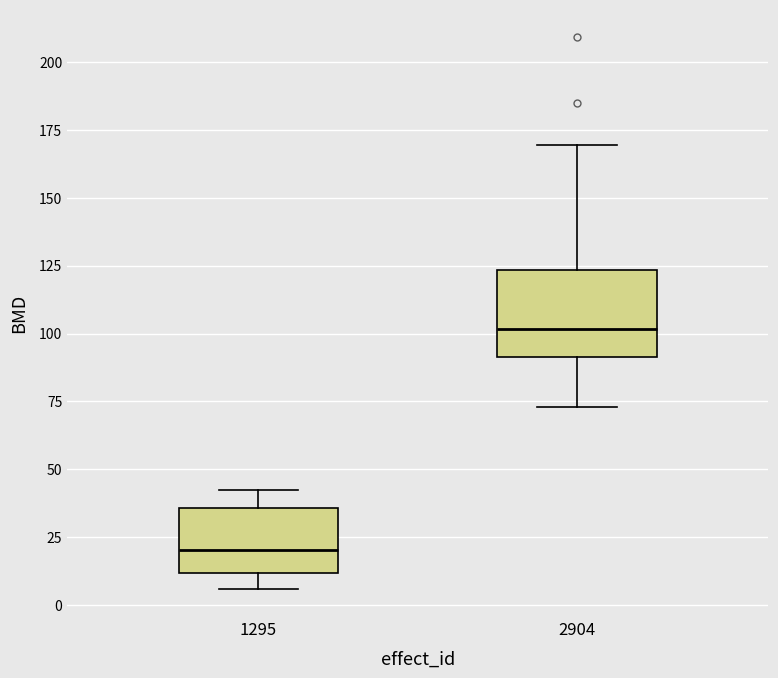

Which box has the lowest median line?

1295